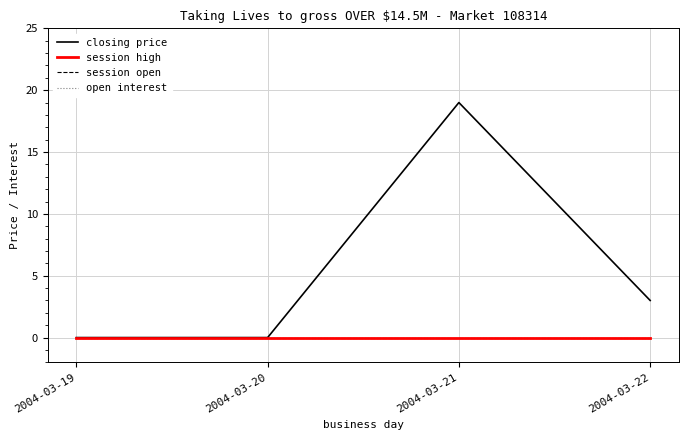

Where is open interest nearest to the value 0?

2004-03-19